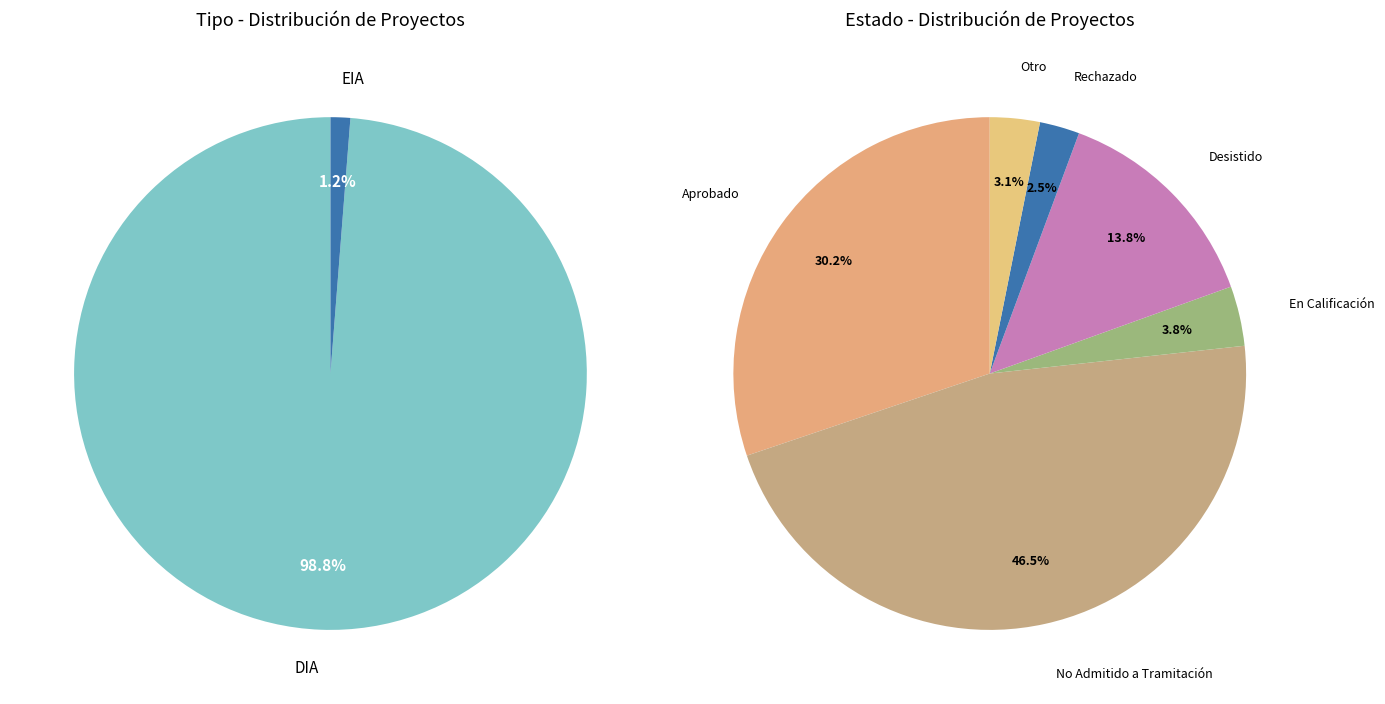

True or false: DIA accounts for 99% of the total.

True